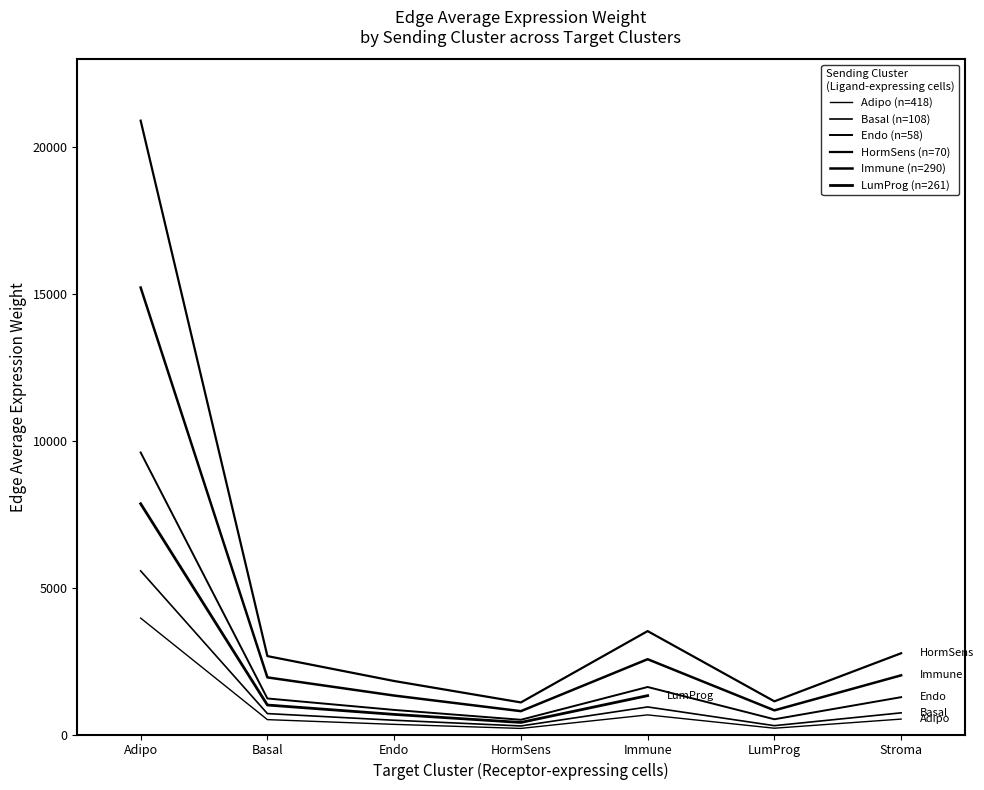

What is the maximum value shown in the chart?

20910.2